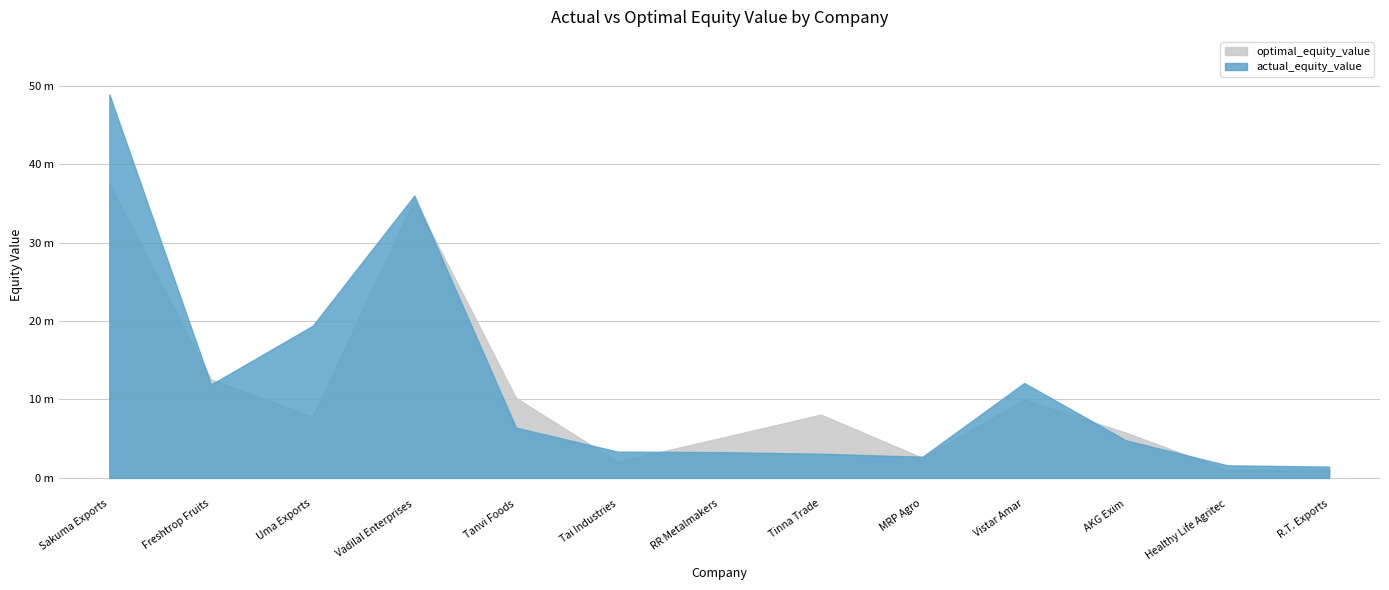

What is the difference between the optimal_equity_value values at Vadilal Enterprises and Uma Exports?

27.7